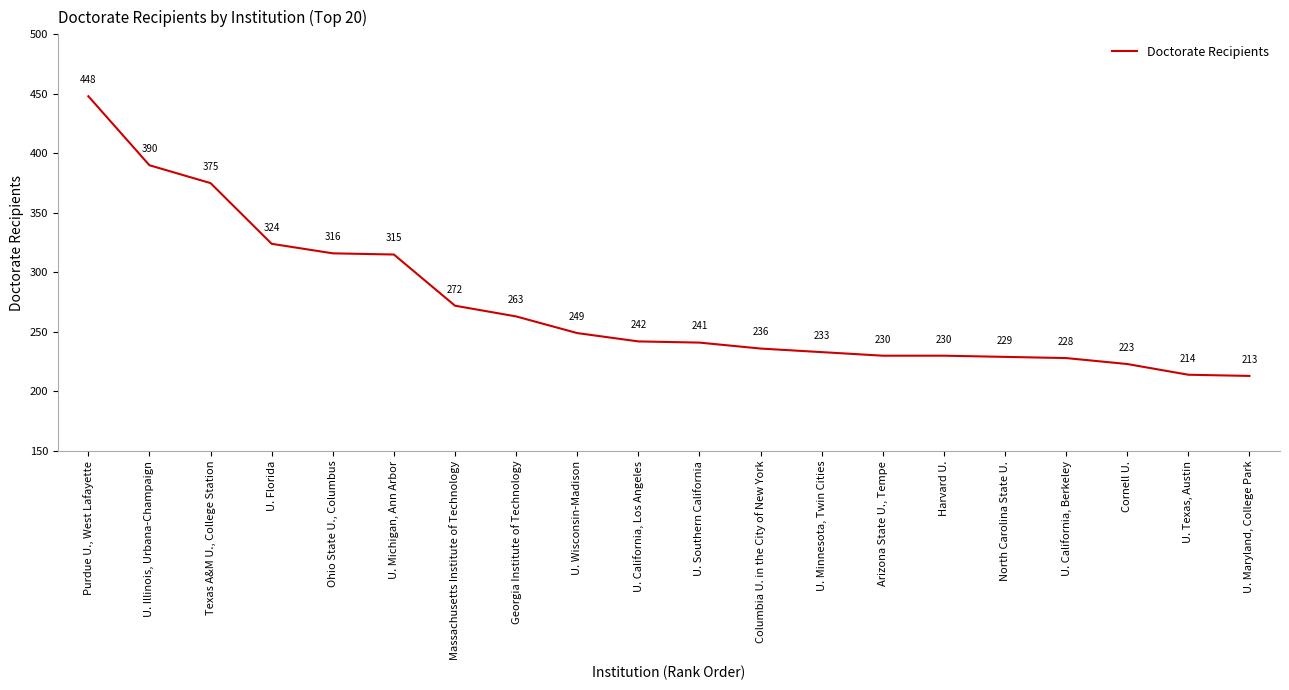

Where is the data nearest to the value 330?

U. Florida